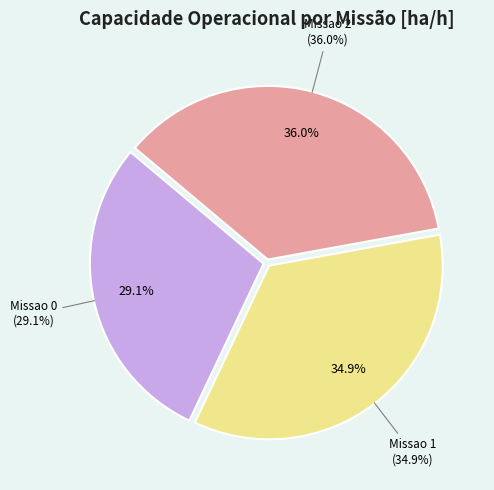

To the nearest percent, what is the combined percentage of Missao 2 and Missao 1?

71%